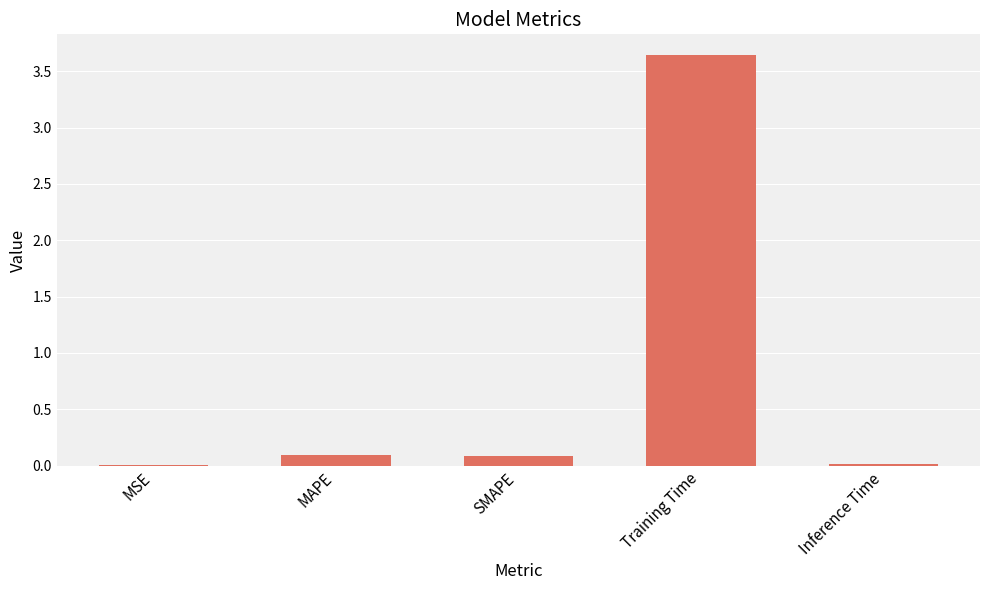

The value at MAPE is 0.1. True or false?

True